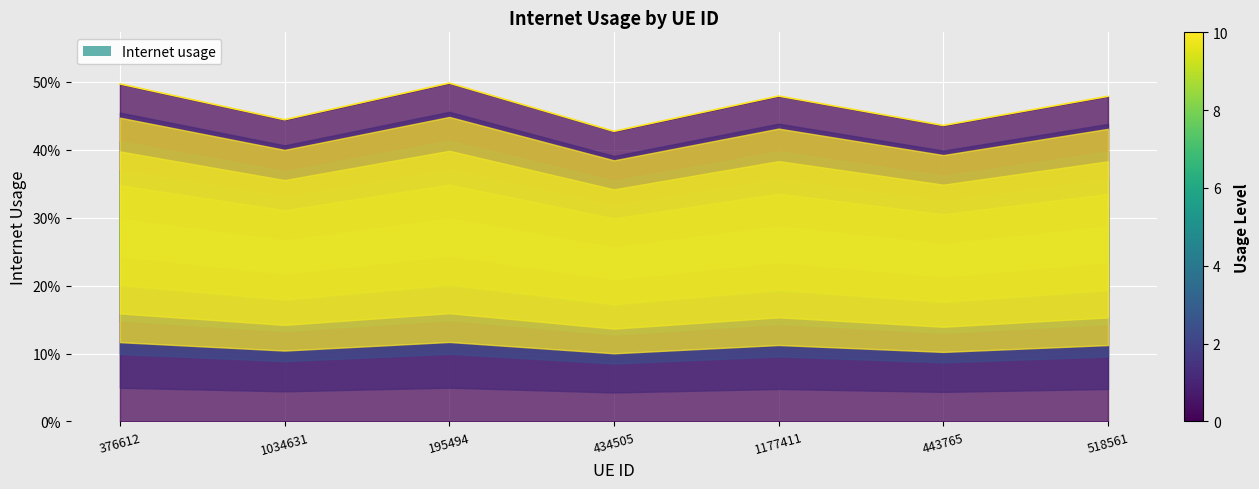

What is the average value?

0.5